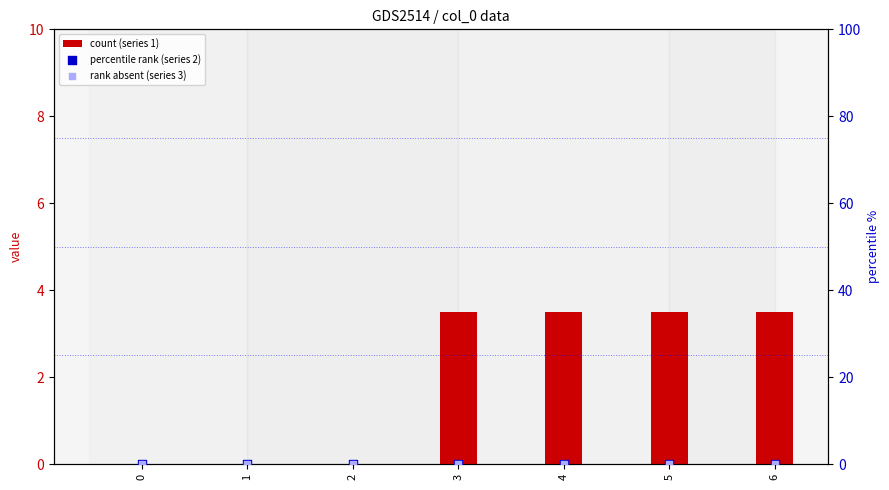

Which series reaches the maximum Y coordinate?

count (series 1)